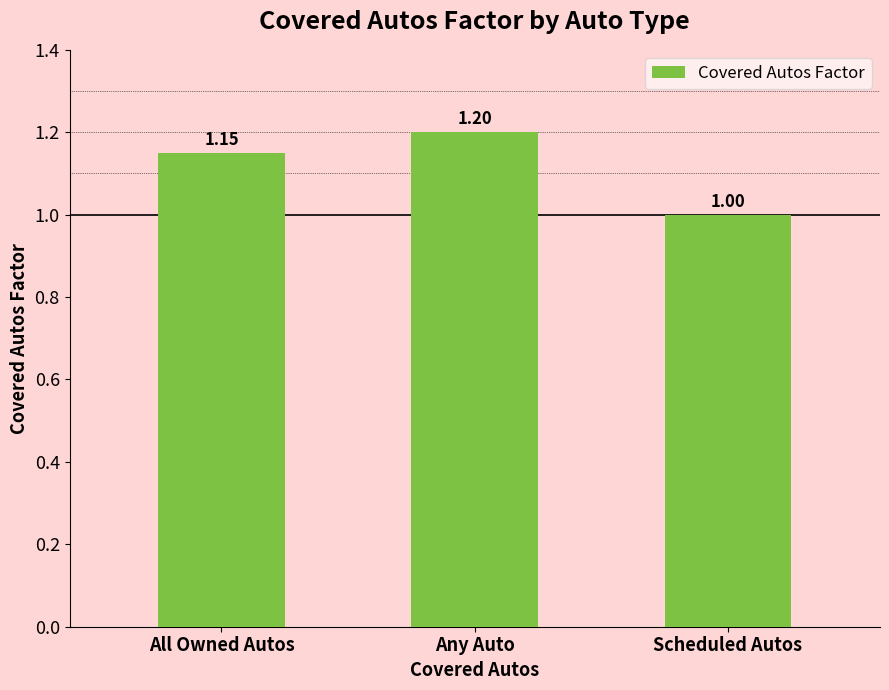

Which has a higher value, Scheduled Autos or Any Auto?

Any Auto